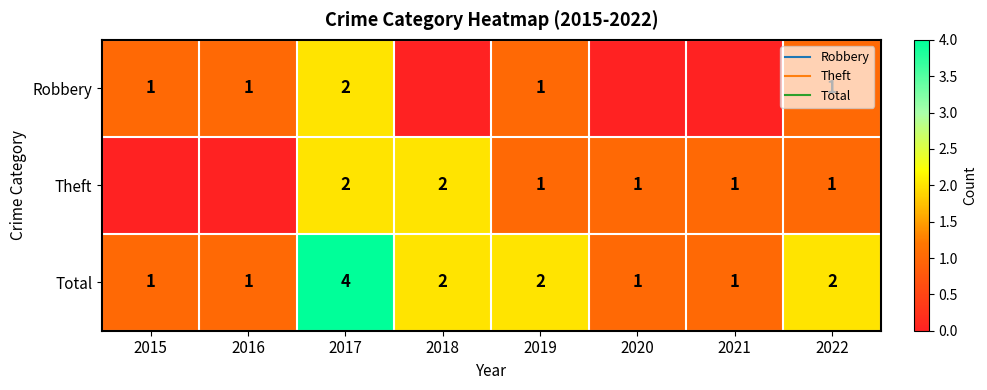

Rank the series by their maximum value, from lowest to highest.

Robbery, Theft, Total